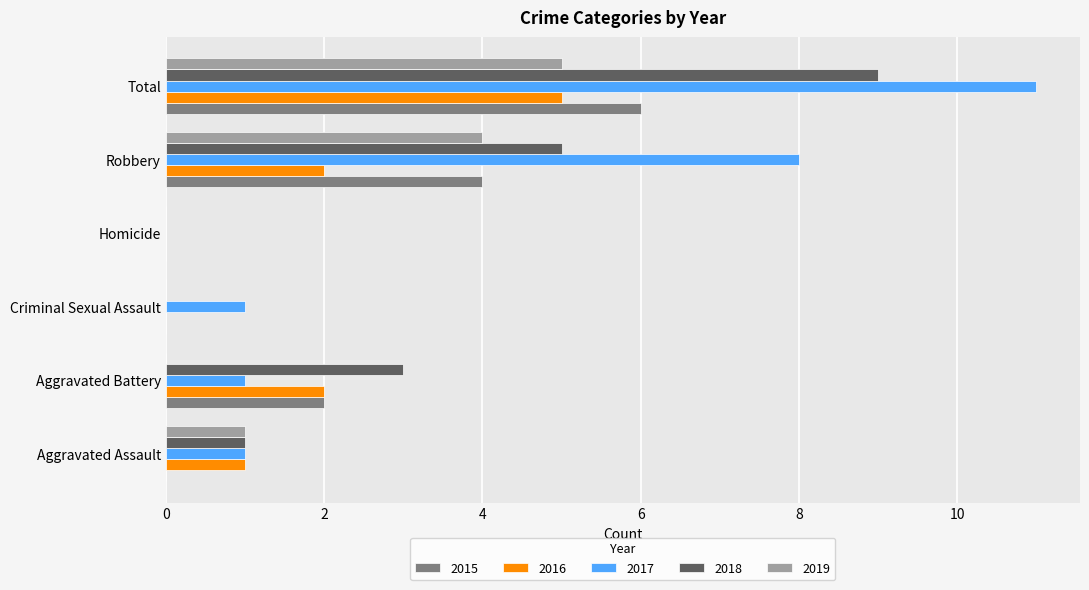

Is the value of 2015 at Homicide greater than the value of 2019 at Total?

No